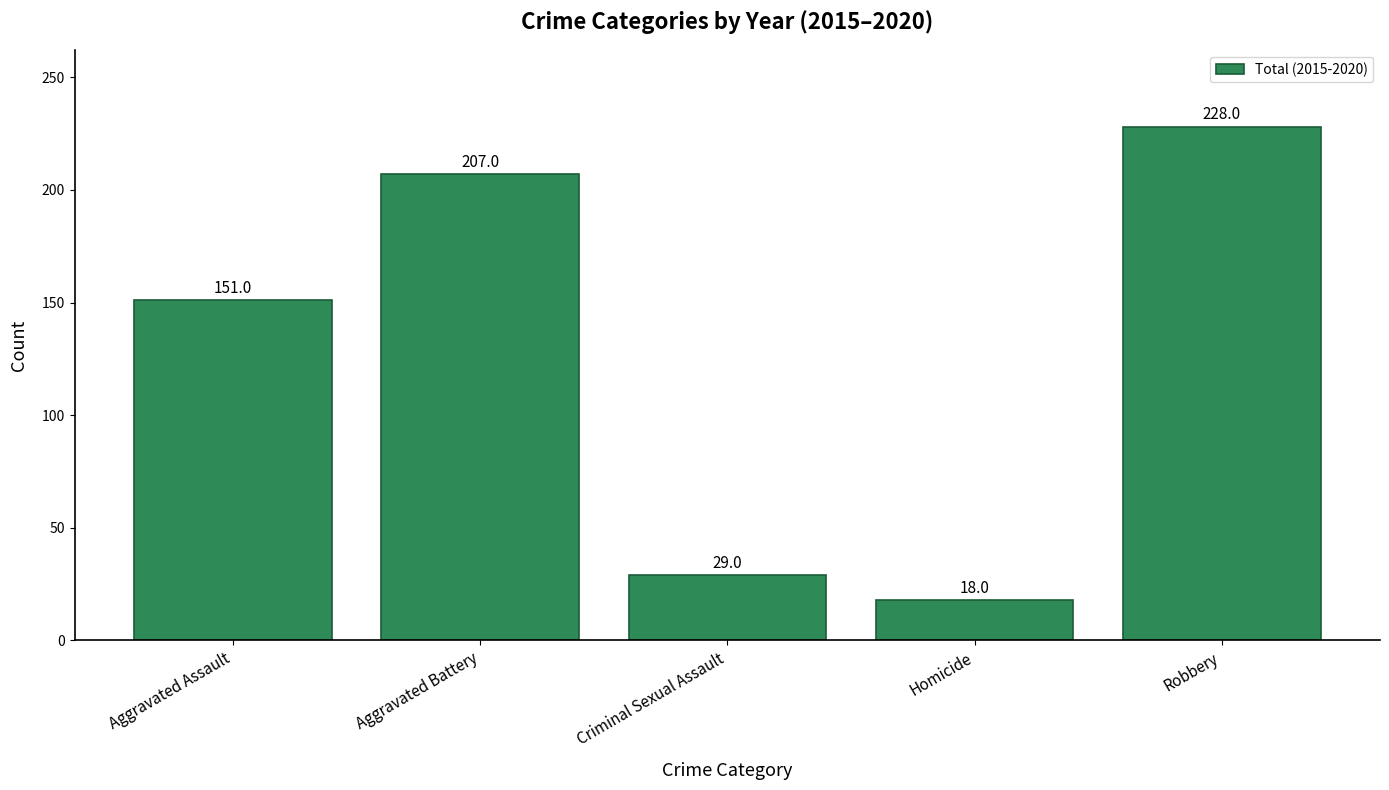

What is the label of the 5th bar from the right?

Aggravated Assault